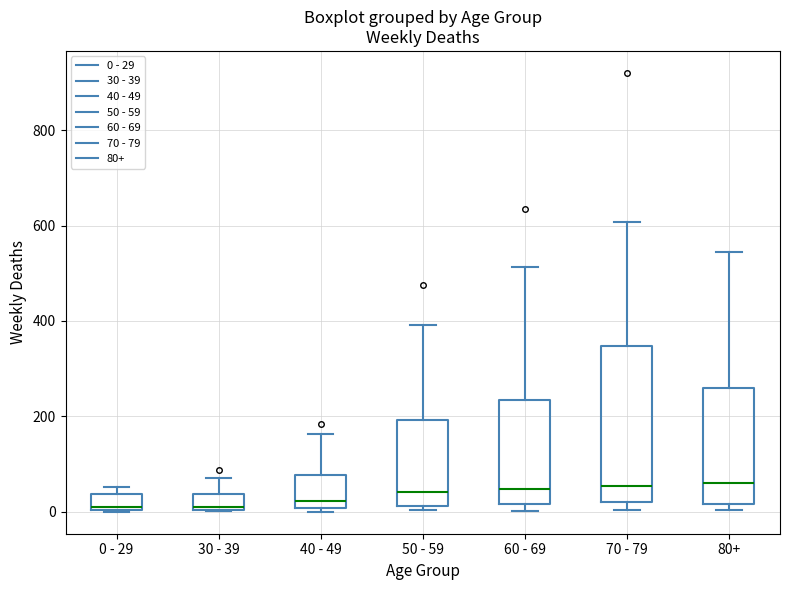

Reading left to right, transcribe this box plot: for each box, give where its median line is, the range the box spans, and where its two whiskers end, as read against the y-axis. The values are not printed on the chart, so give them approximately, as read against the axis.

0 - 29: median 20, box 0 to 40, whiskers 0 to 60
30 - 39: median 20, box 0 to 40, whiskers 0 to 80
40 - 49: median 20, box 0 to 80, whiskers 0 (just below the box's lower edge) to 160
50 - 59: median 40, box 20 to 200, whiskers 0 to 400
60 - 69: median 40, box 20 to 240, whiskers 0 to 520
70 - 79: median 60, box 20 to 340, whiskers 0 to 600
80+: median 60, box 20 to 260, whiskers 0 to 540